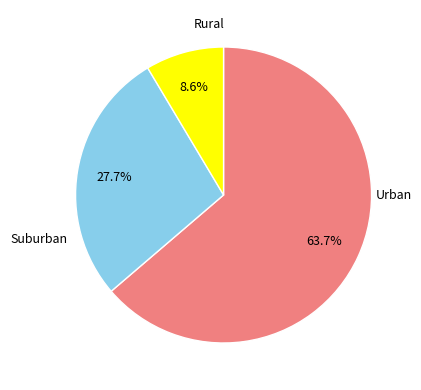

Is there a majority slice in this chart?

Yes